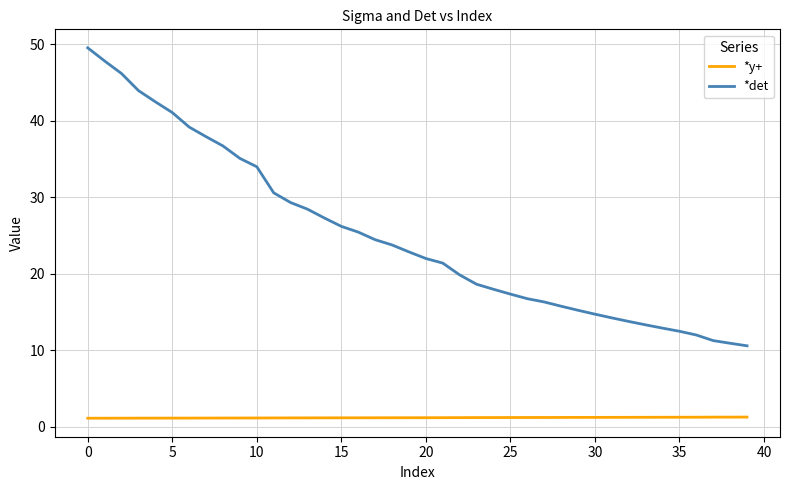

What is the smallest value displayed?

1.1